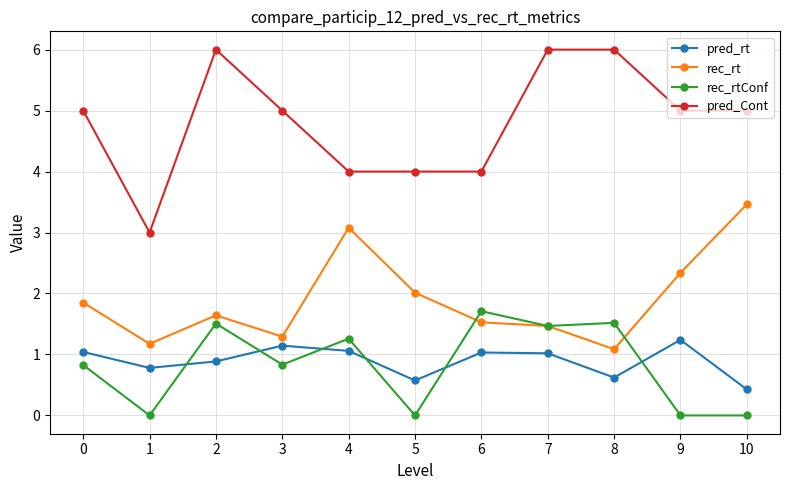

The value of pred_Cont at 1 is 3.0. True or false?

True